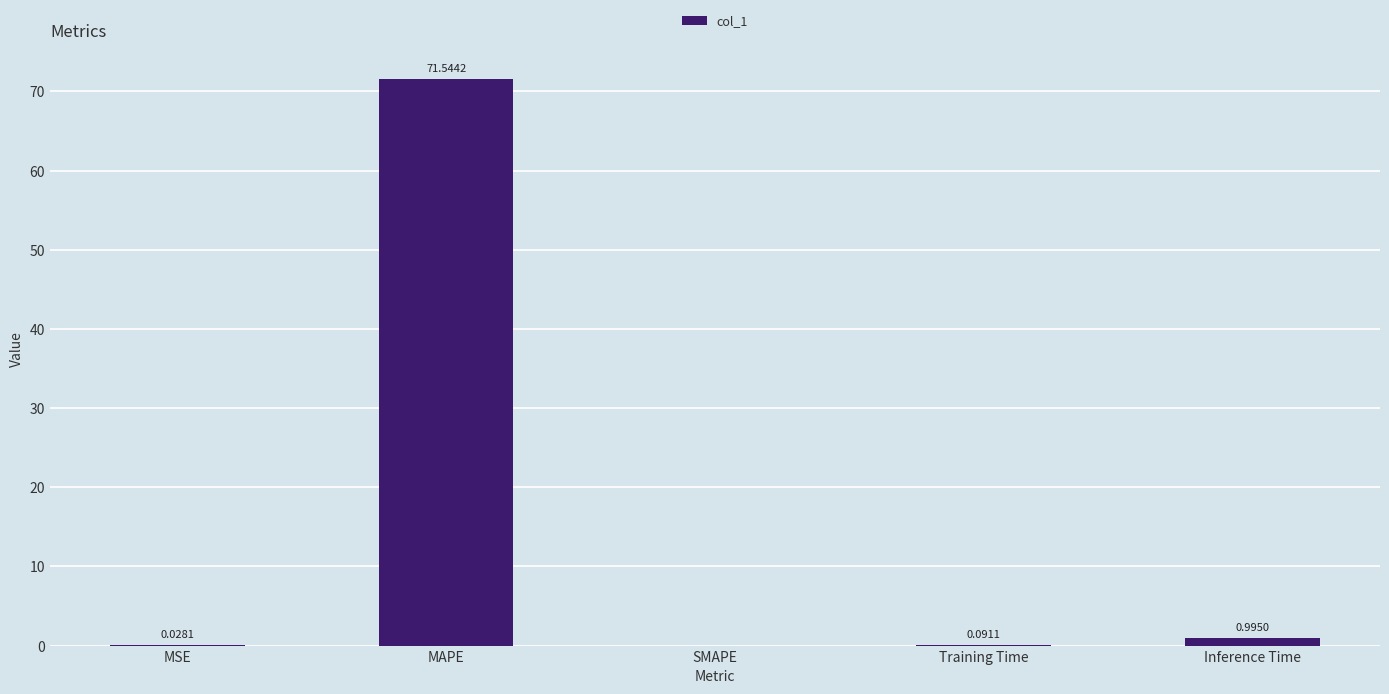

What is the sum of all values?

72.7